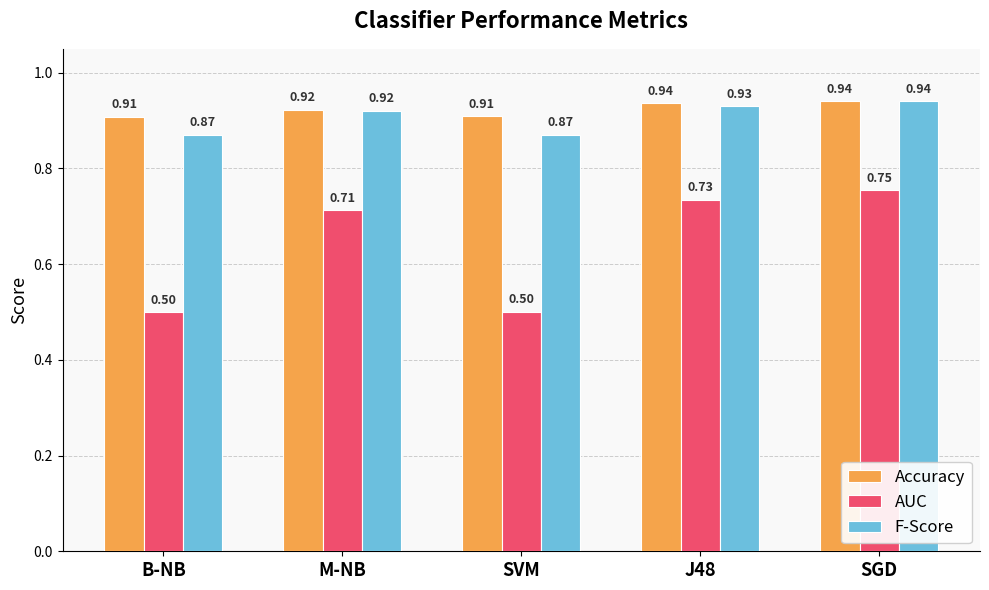

Which series has the largest total across all categories?

Accuracy